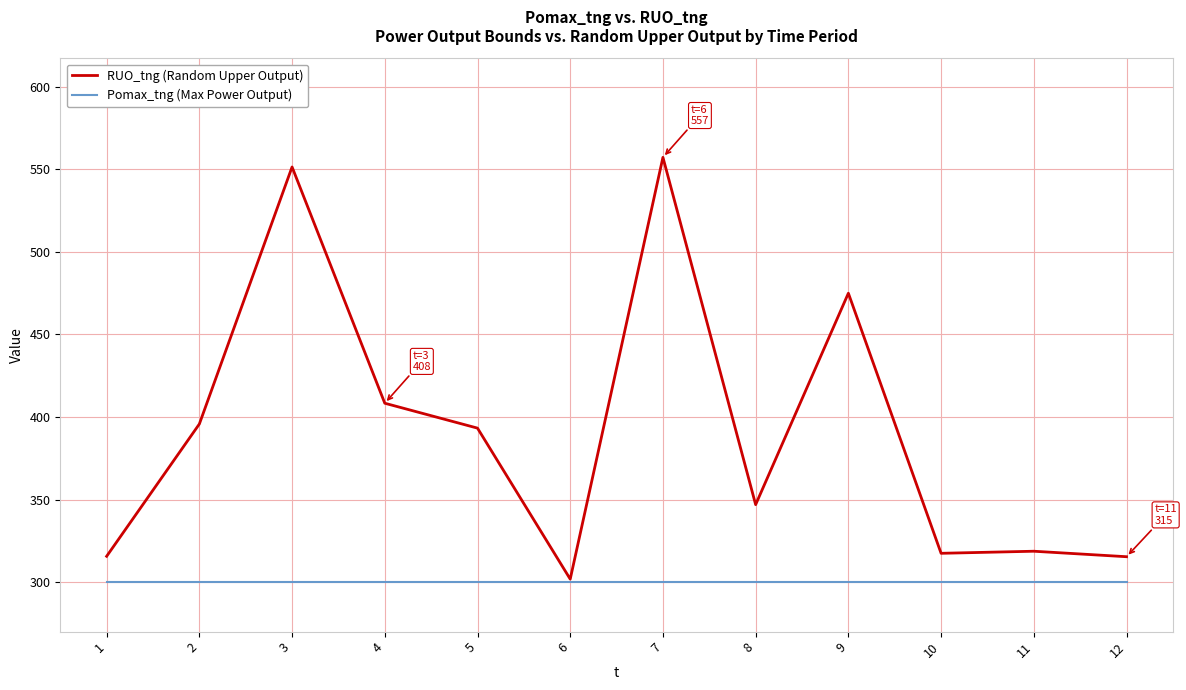

Is the value of RUO_tng (Random Upper Output) at 12 greater than the value of Pomax_tng (Max Power Output) at 11?

Yes